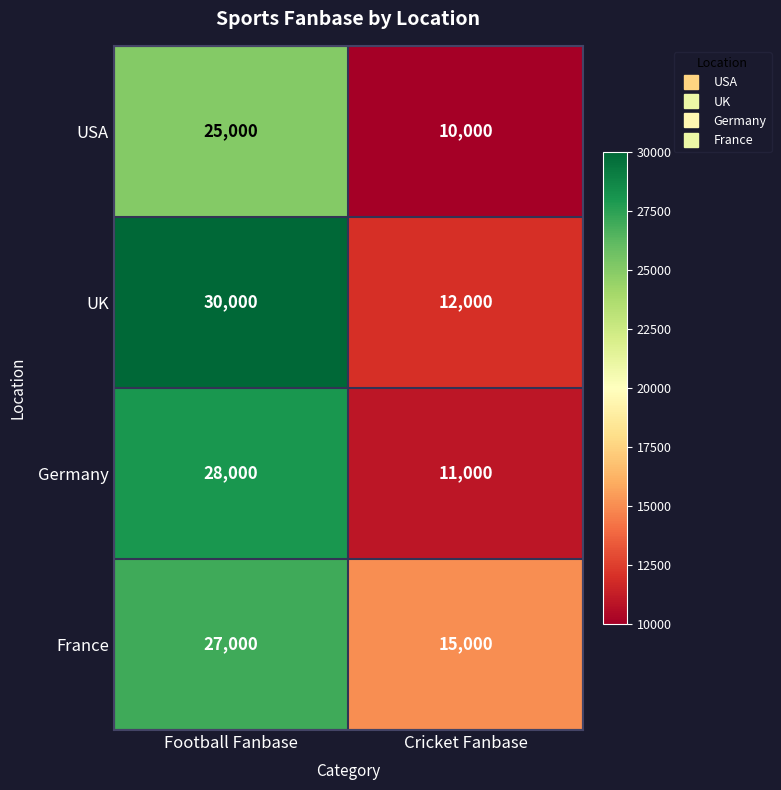

What is the sum of the UK values at Football Fanbase and Cricket Fanbase?

42000